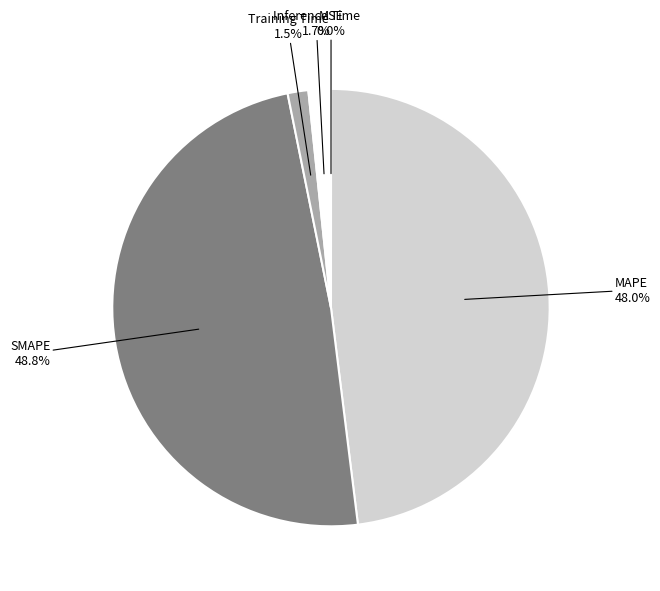

Which has a higher value, MAPE or Inference Time?

MAPE